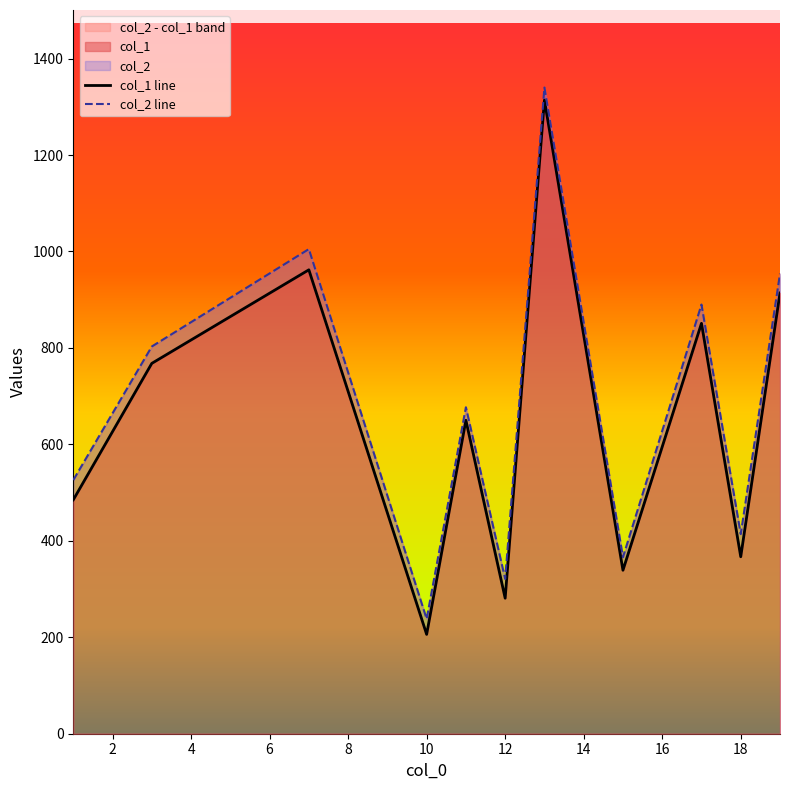

Rank the series at 4 from lowest to highest value.

col_1 line, col_2 line